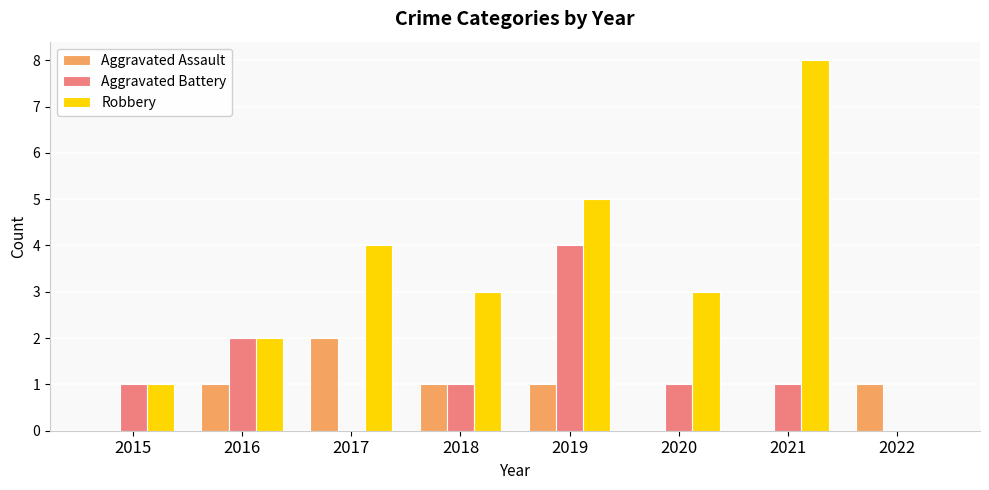

How many series are shown in this chart?

3